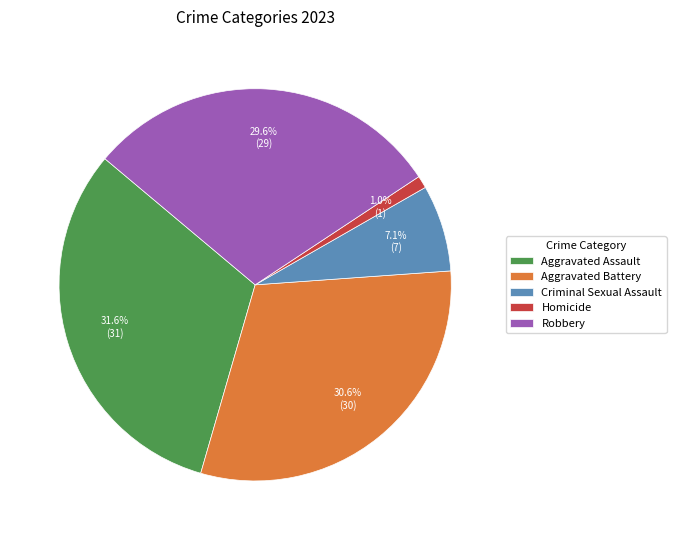

Does Aggravated Battery account for over 50% of the chart?

No